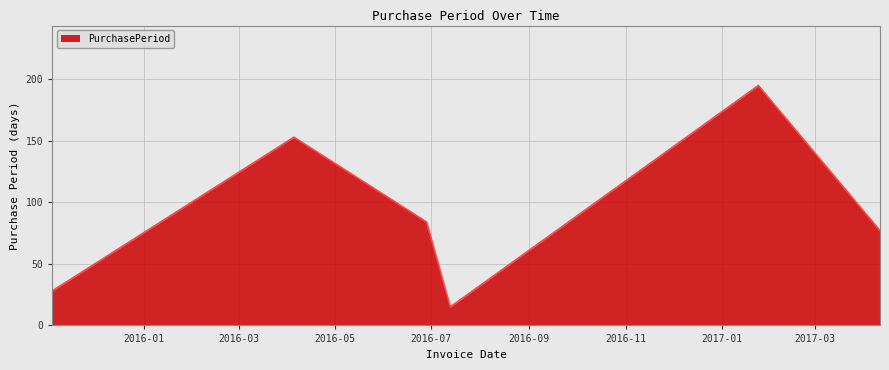

What is the sum of all values?

552